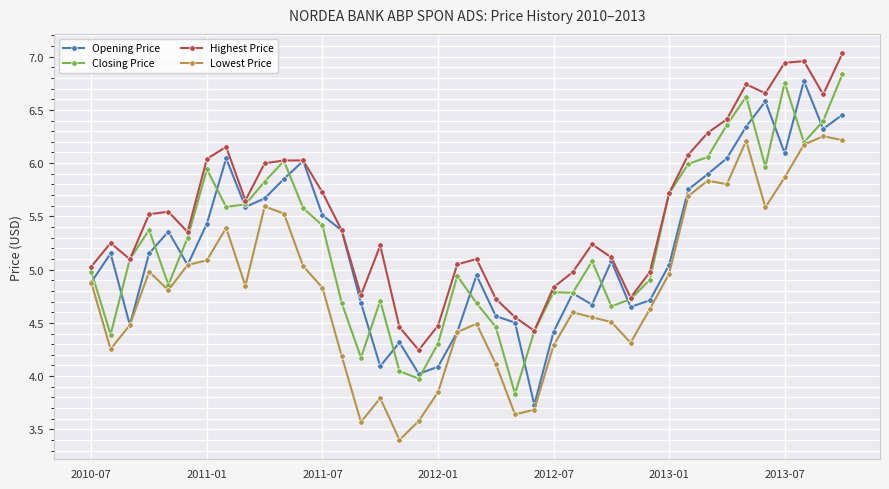

What are all the series names shown in the legend?

Opening Price, Closing Price, Highest Price, Lowest Price